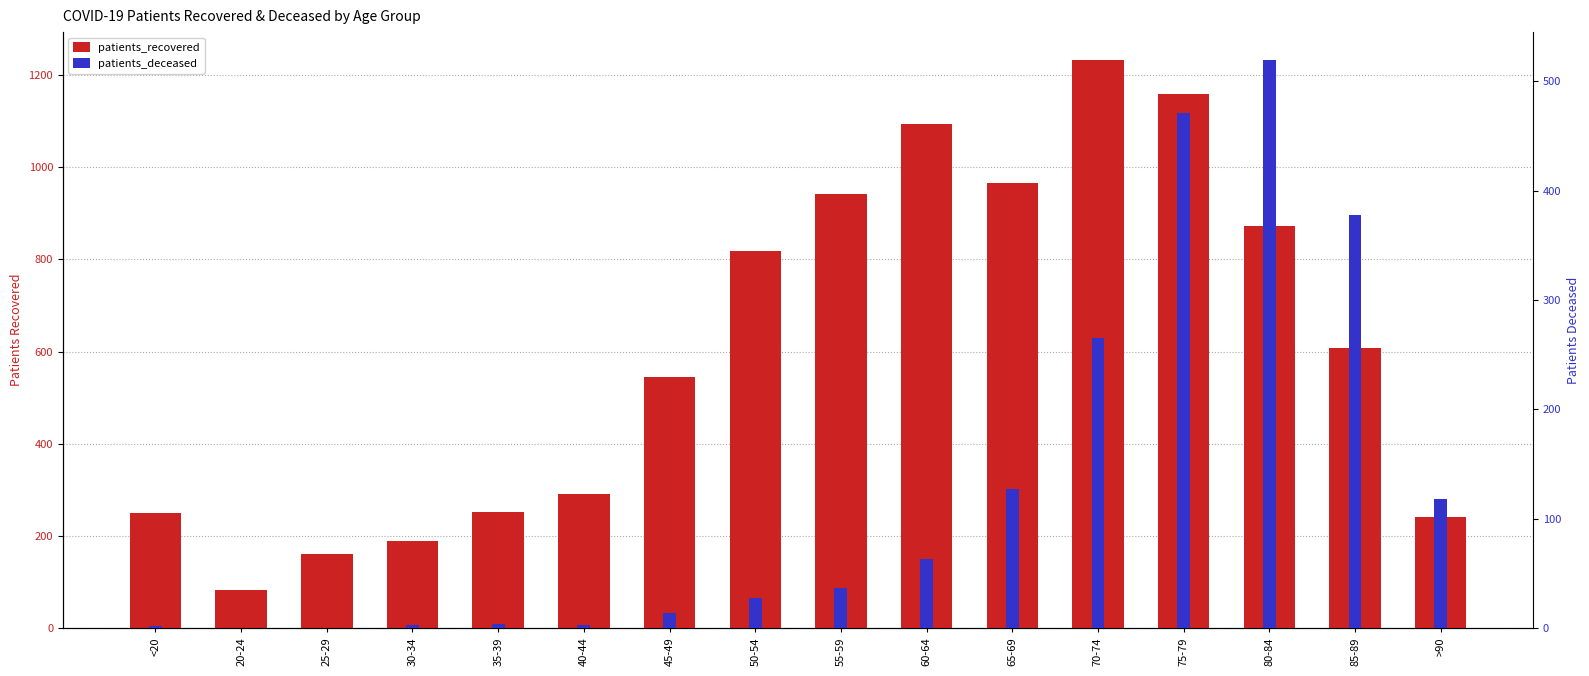

What position from the left is 70-74?

12